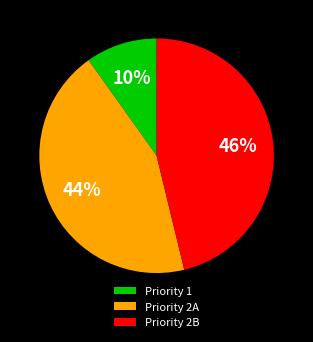

To the nearest percent, what is the difference between the largest and smallest slice percentages?

36%